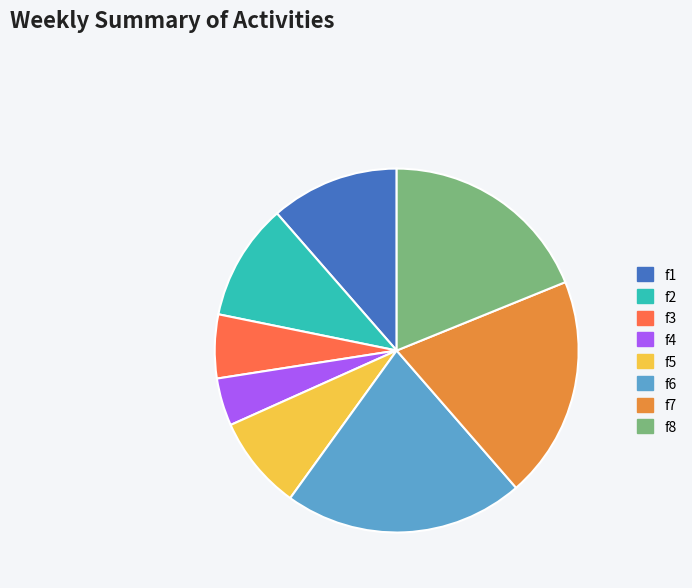

Approximately how many times larger is the value at f1 compared to f6?

0.5